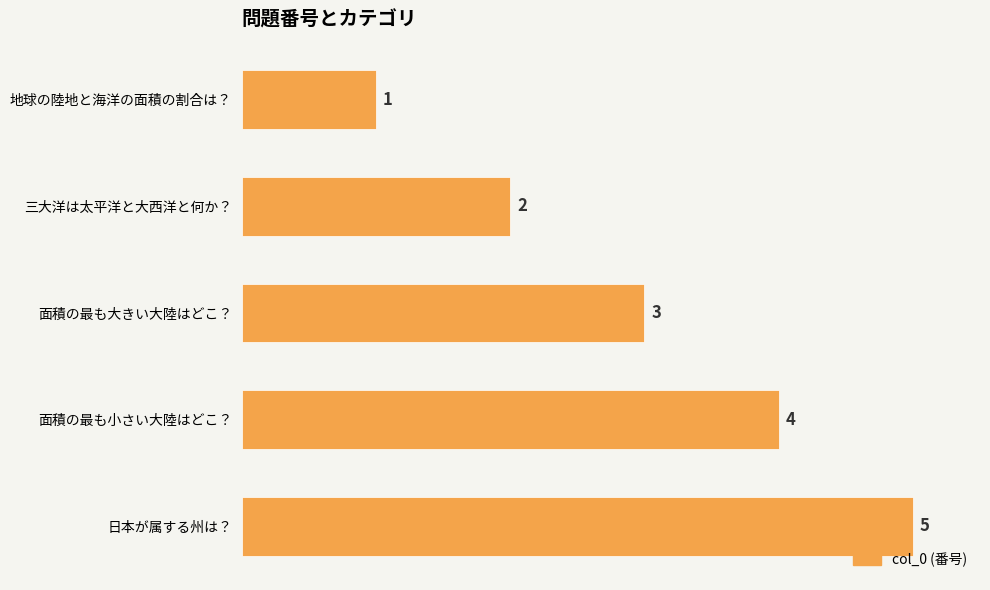

Are the bars grouped side by side (vs. stacked)?

No